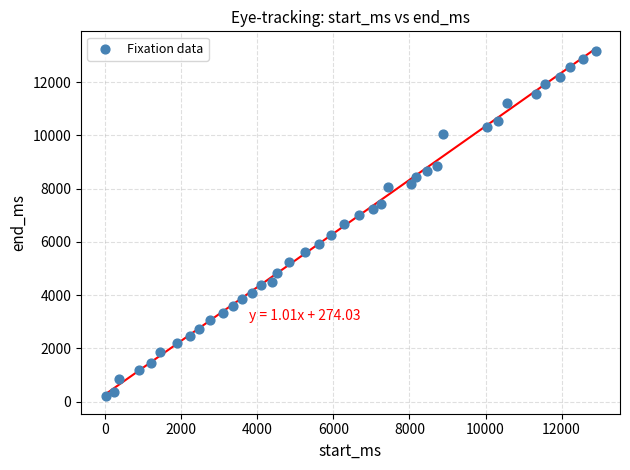

What is the range of Y values (max minus min)?

12949